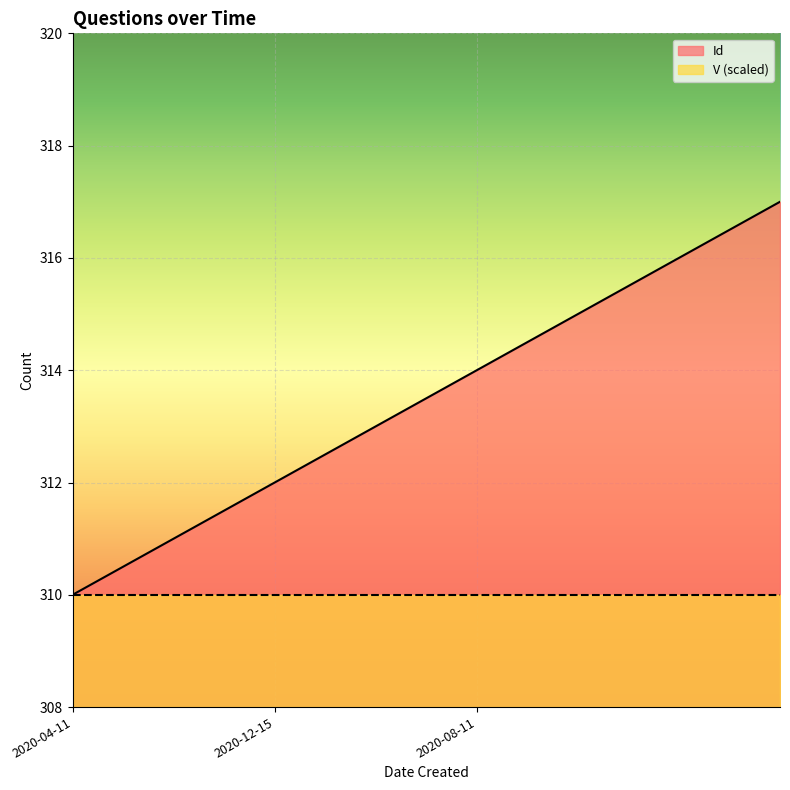

Where does the data first go above 314?

2020-08-11